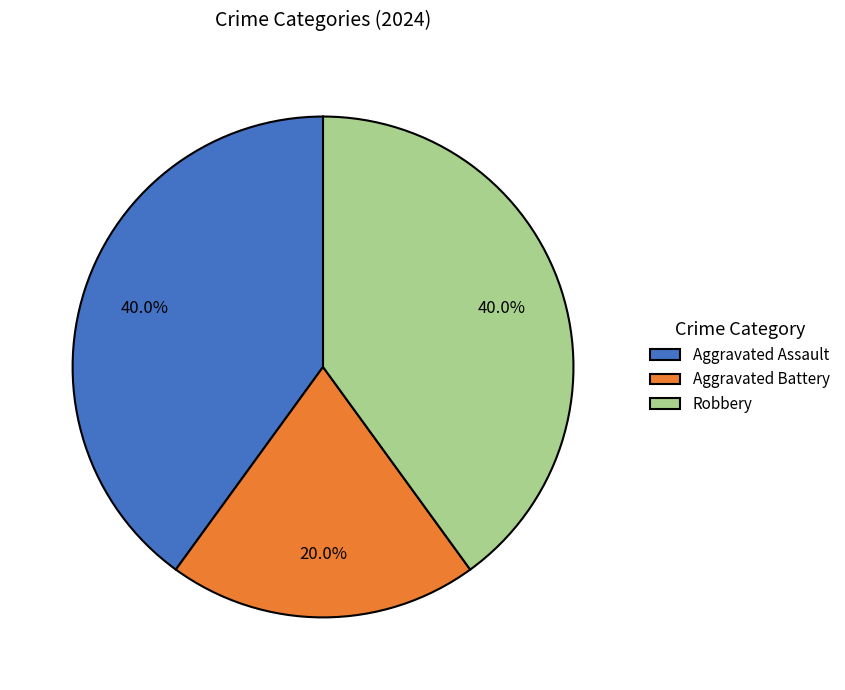

Which category has the smallest portion of the pie?

Aggravated Battery